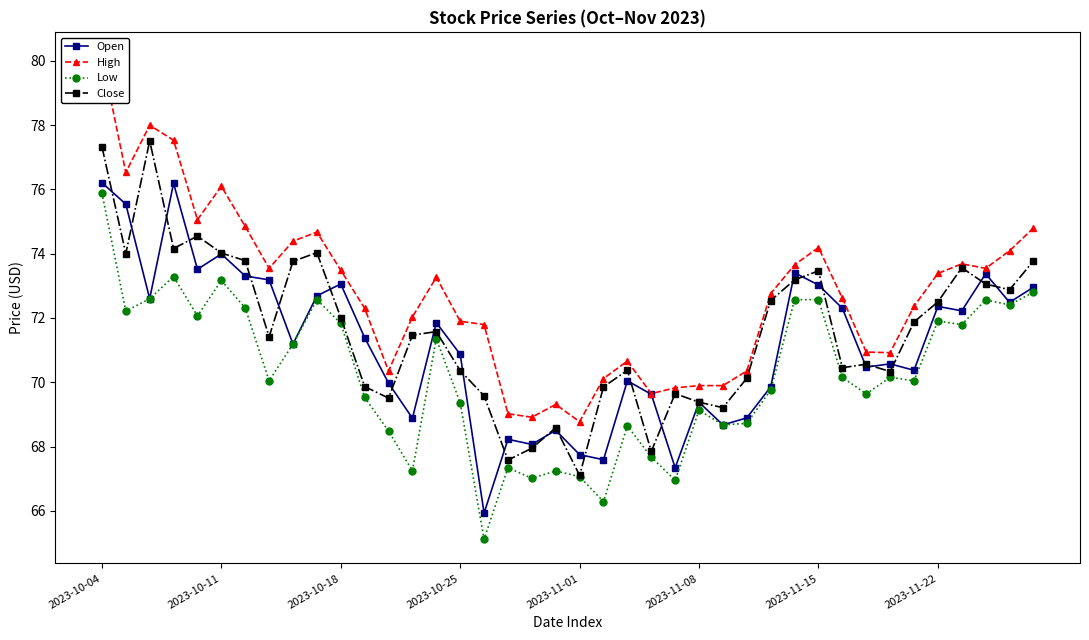

What is the spread (max minus min) of values at 34?

2.3